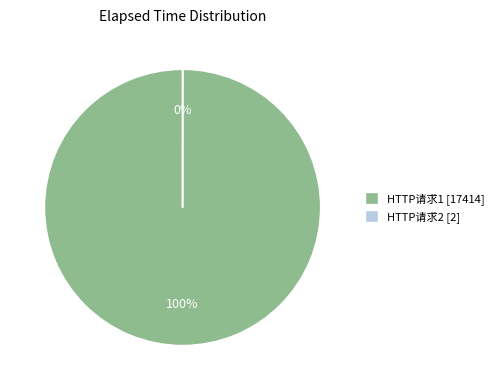

Does HTTP请求1 account for over 50% of the chart?

Yes